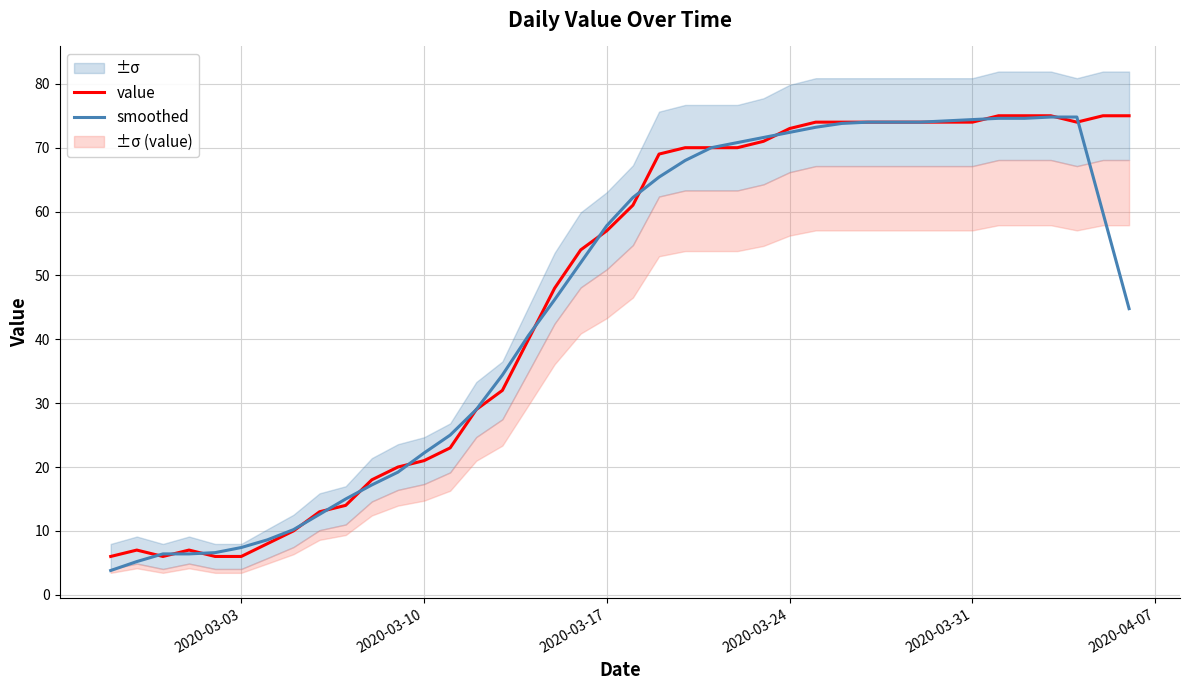

At how many categories does at least one series exceed 12?

32